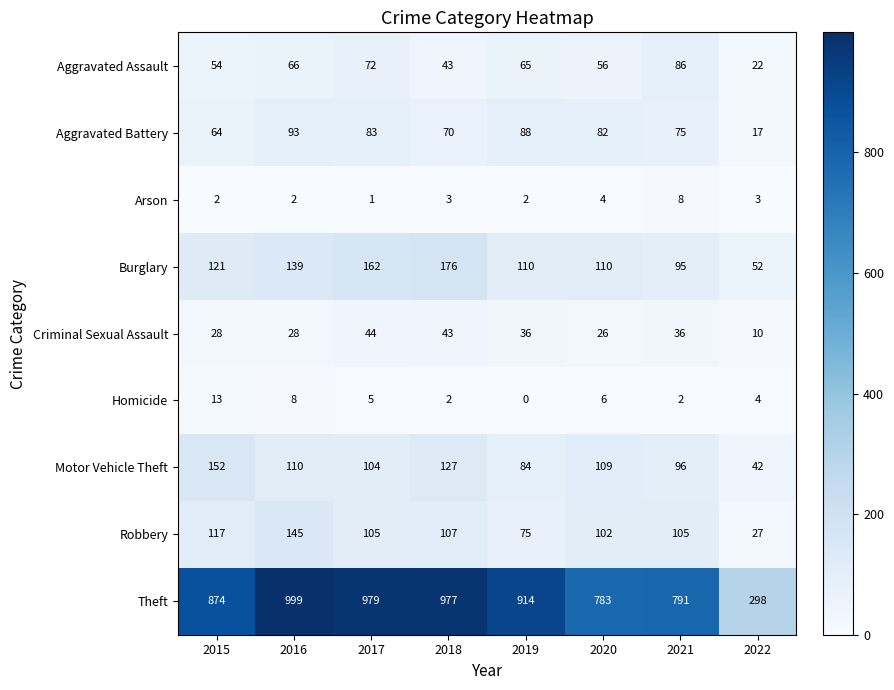

What is the difference between the maximum and second lowest values in the Homicide series?

11